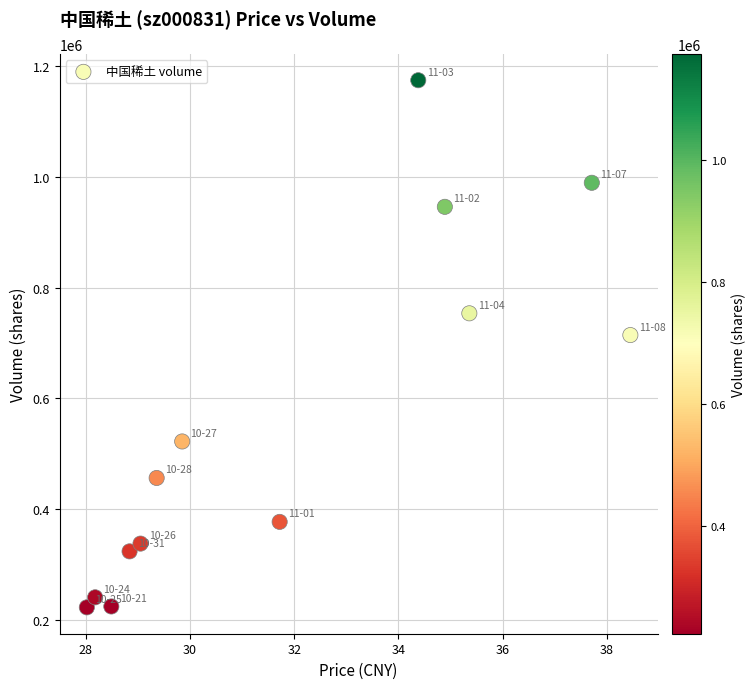

What is the range of Y values (max minus min)?

951571